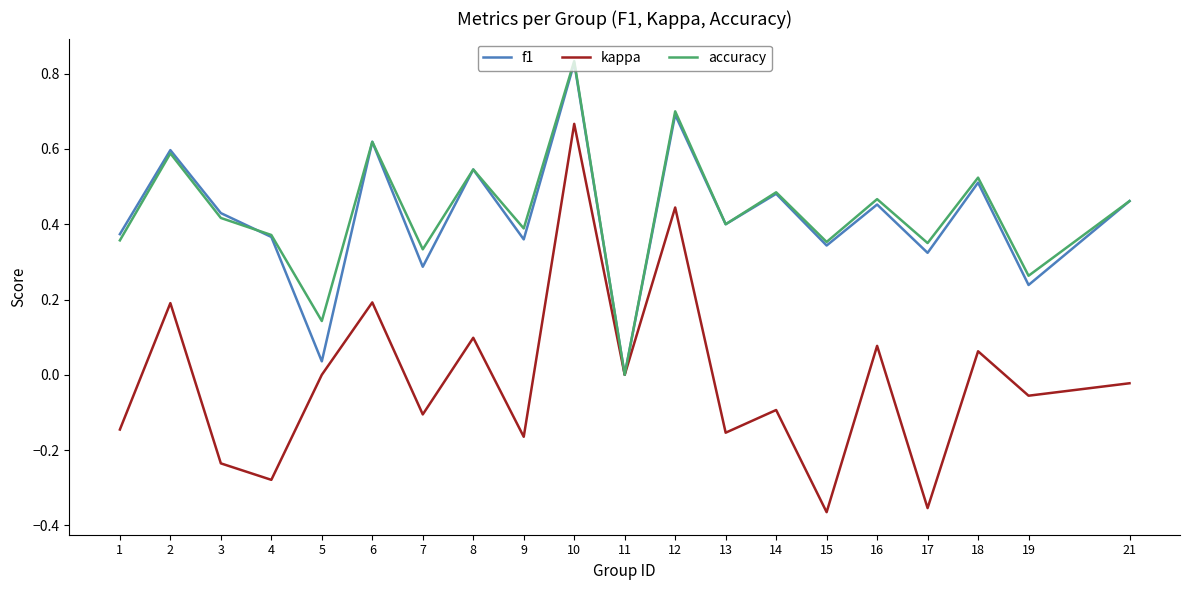

Between 8 and 13, which series saw the biggest shift?

kappa